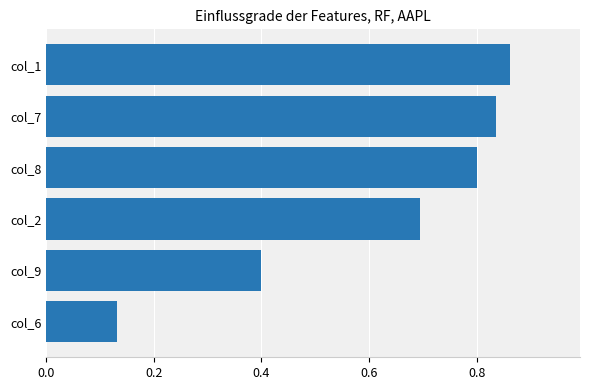

What is the approximate value at col_9?

0.4